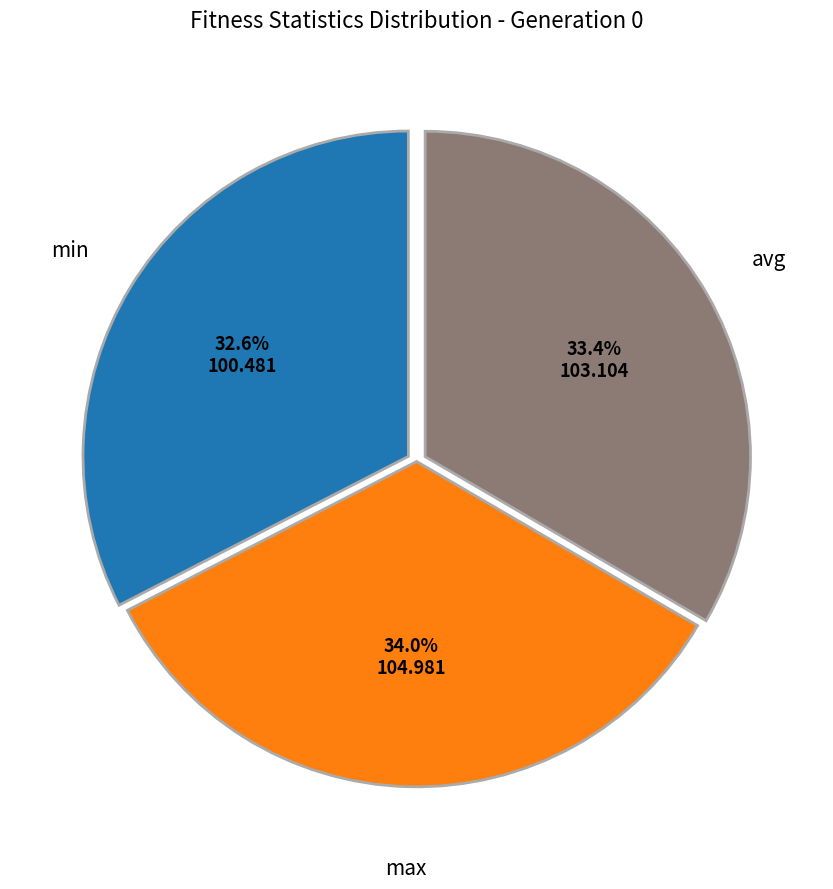

Is there any slice that represents more than half of the pie?

No